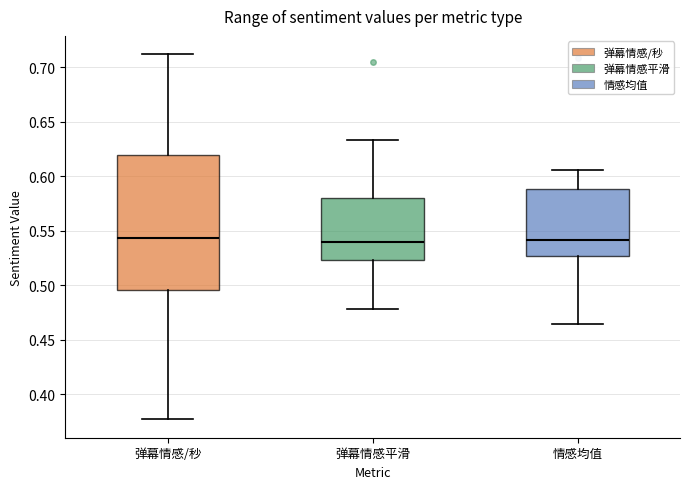

Comparing the boxes themselves (not the whiskers), which one is the tallest?

弹幕情感/秒